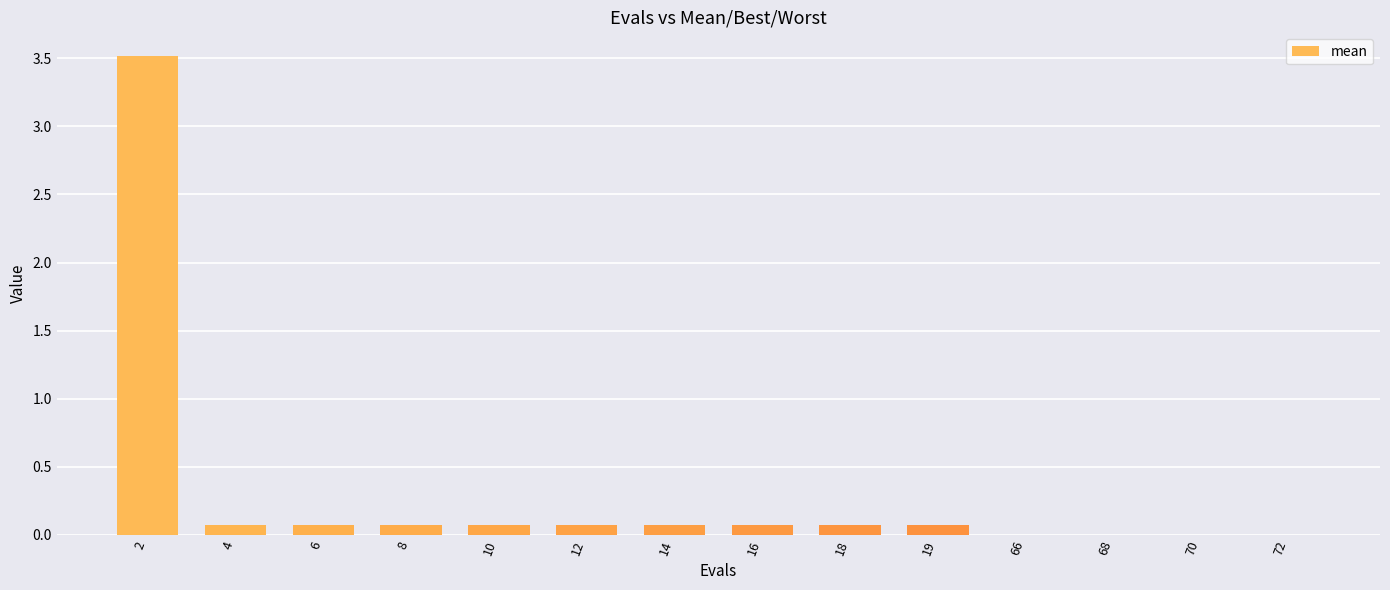

How many data points does each series have?

14